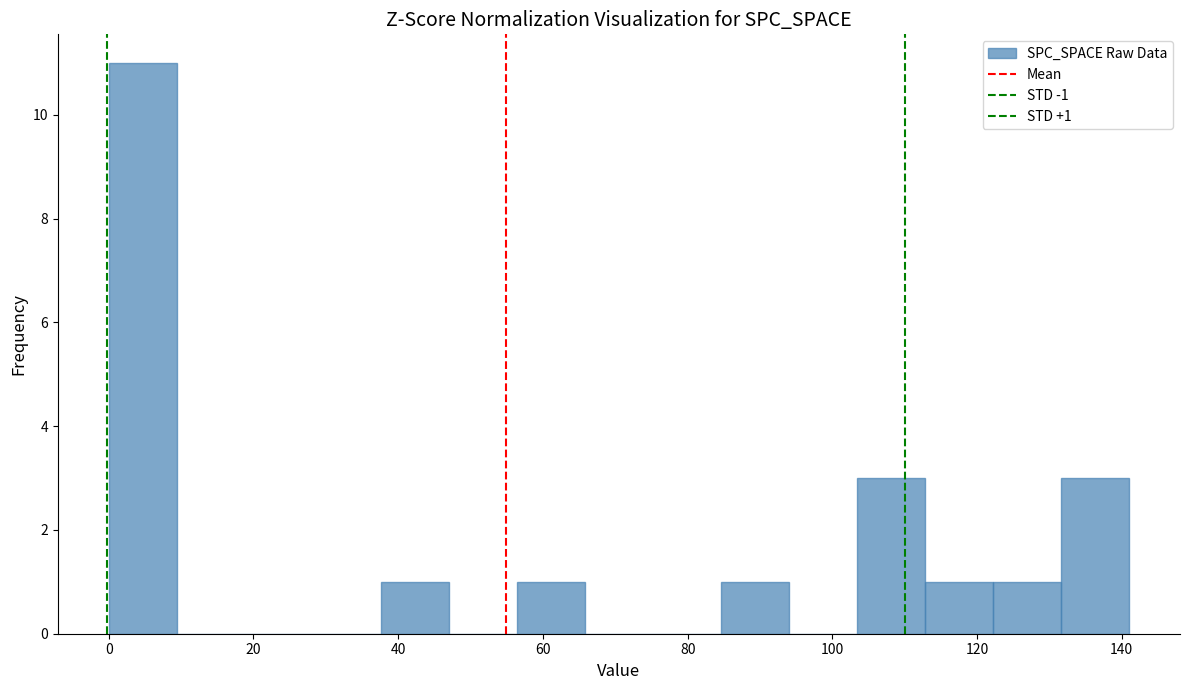

Over which range of the x-axis is the bar tallest?

0.0 to 9.4